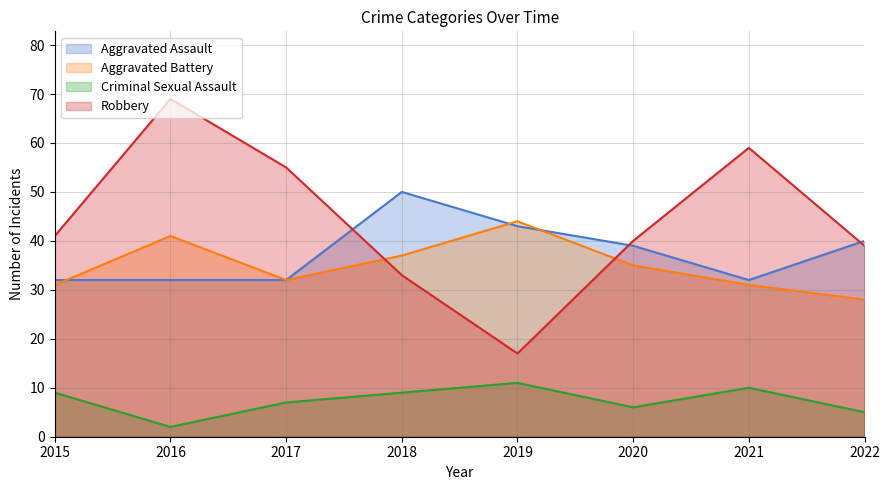

Reading right to left, list all the values displayed in this chart.

Aggravated Assault: 40	32	39	43	50	32	32	32
Aggravated Battery: 28	31	35	44	37	32	41	31
Criminal Sexual Assault: 5	10	6	11	9	7	2	9
Robbery: 39	59	40	17	33	55	69	41